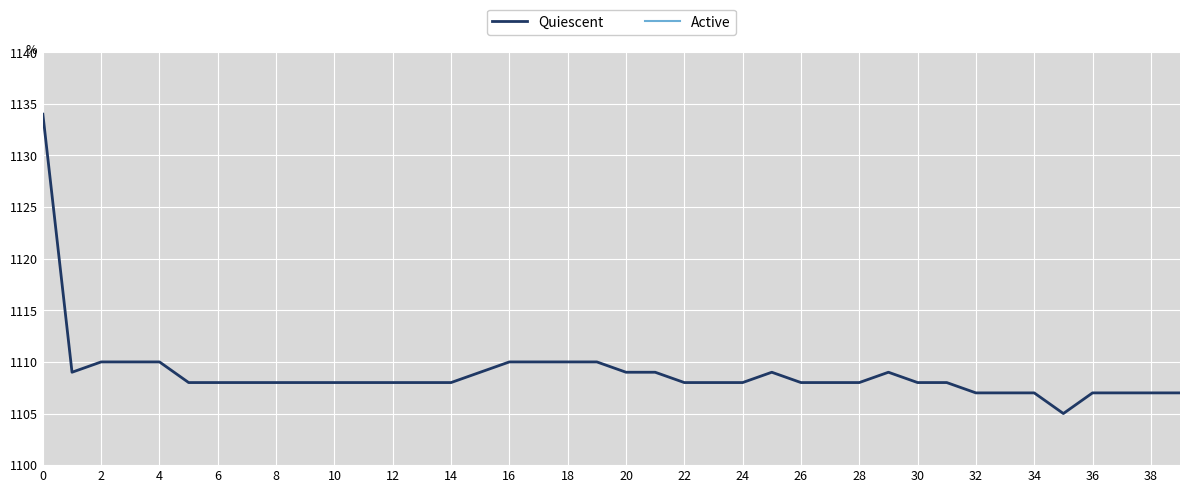

How many lines are shown in the chart?

2